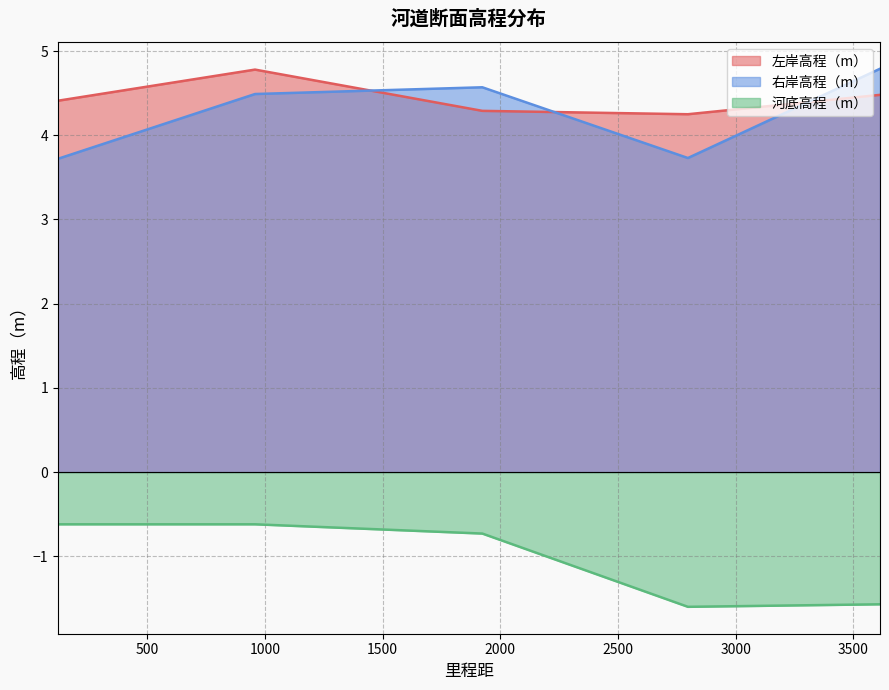

Reading right to left, transcribe all the data shown in this chart.

左岸高程（m）: 3612.7=4.5	2796.63=4.2	1923.25=4.3	957.58=4.8	119.61=4.4
右岸高程（m）: 3612.7=4.8	2796.63=3.7	1923.25=4.6	957.58=4.5	119.61=3.7
河底高程（m）: 3612.7=-1.6	2796.63=-1.6	1923.25=-0.7	957.58=-0.6	119.61=-0.6